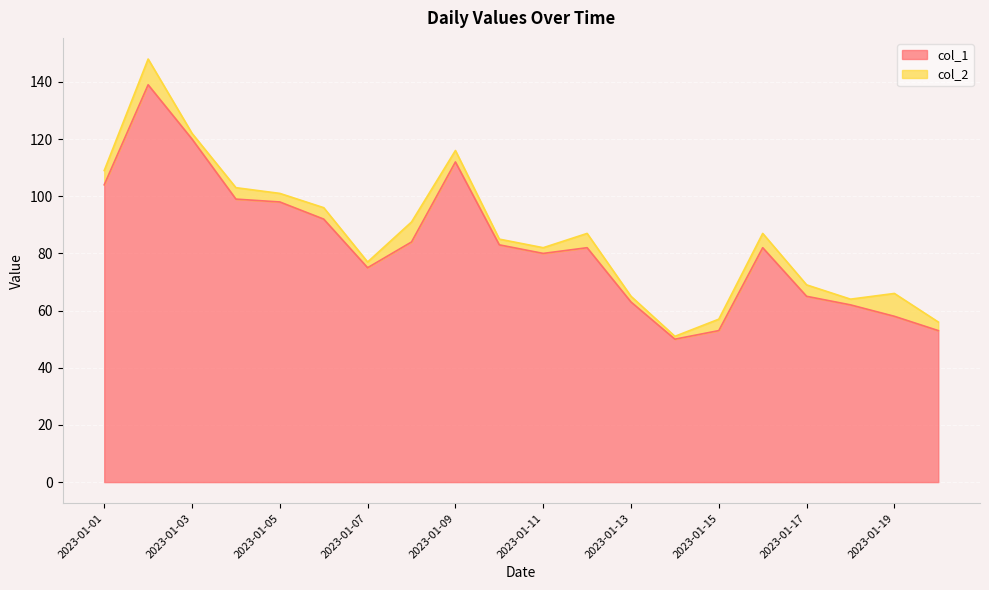

What is the maximum value shown in the chart?

139